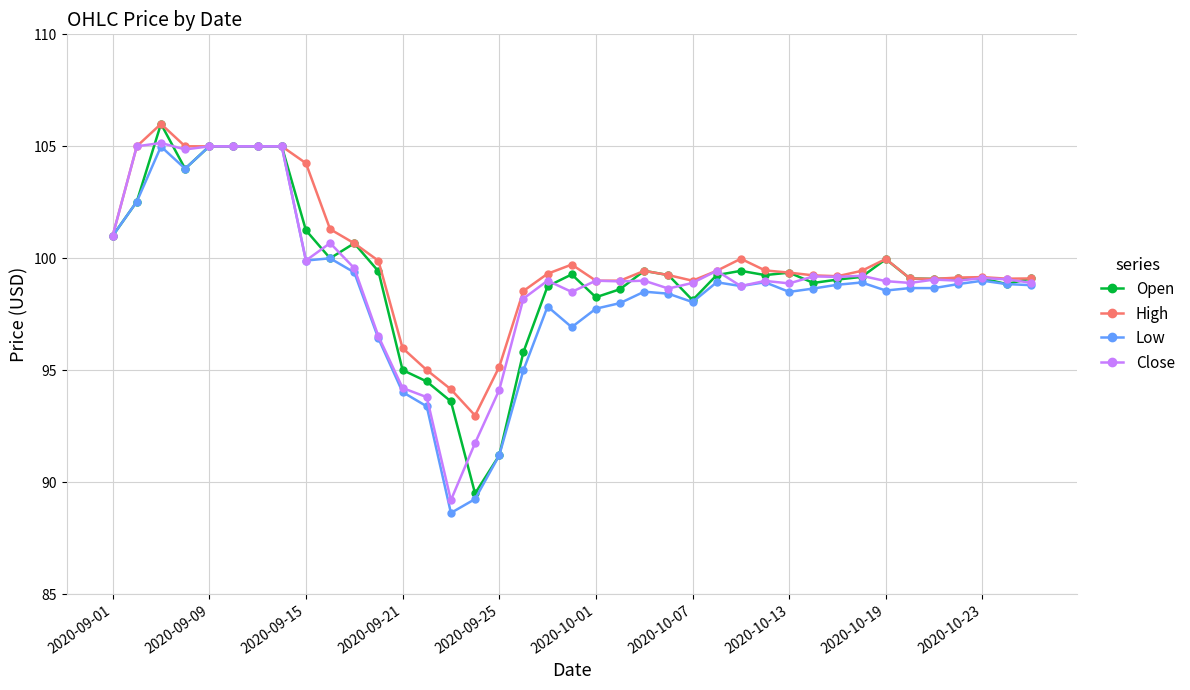

Is this an area chart (filled region under the line)?

No